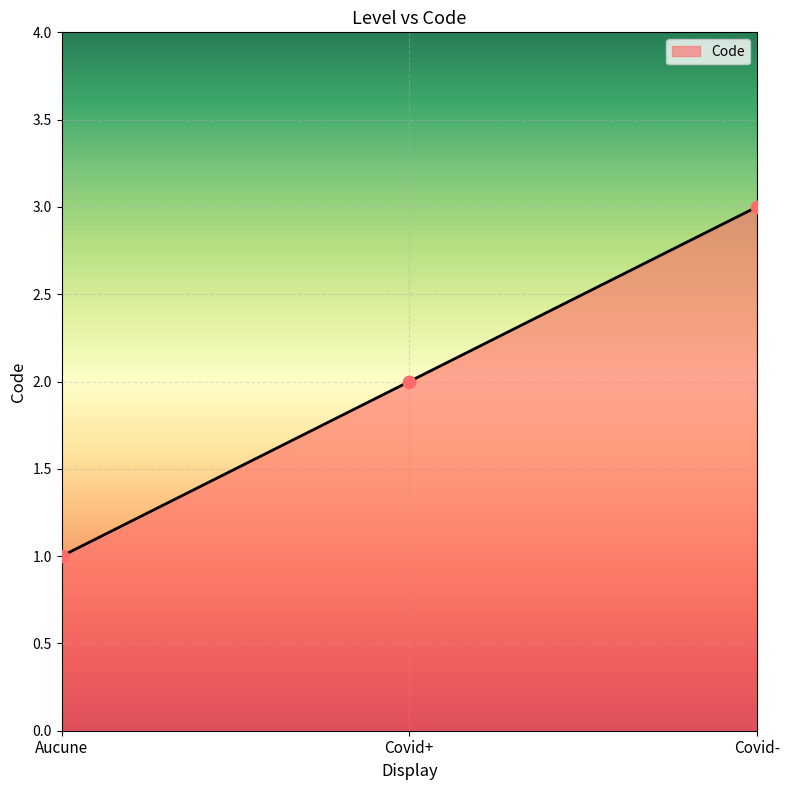

What is the change in value from Aucune to Covid+?

+1